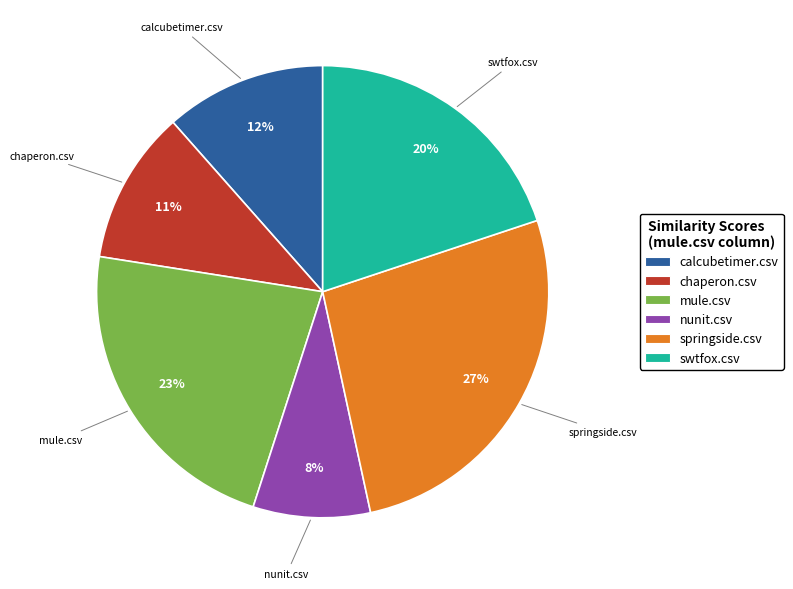

Is there a majority slice in this chart?

No